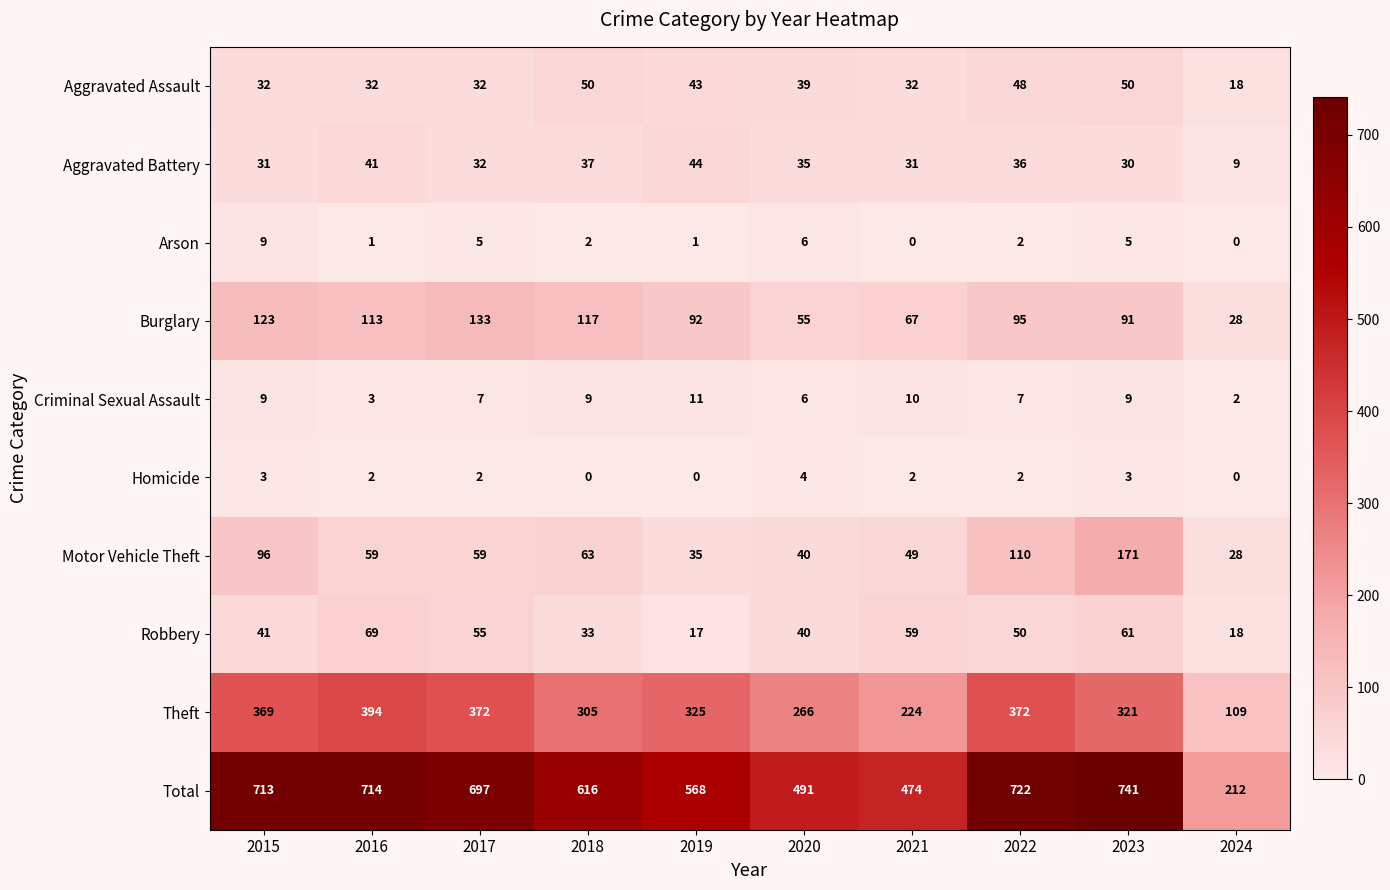

What is the greatest value displayed?

741